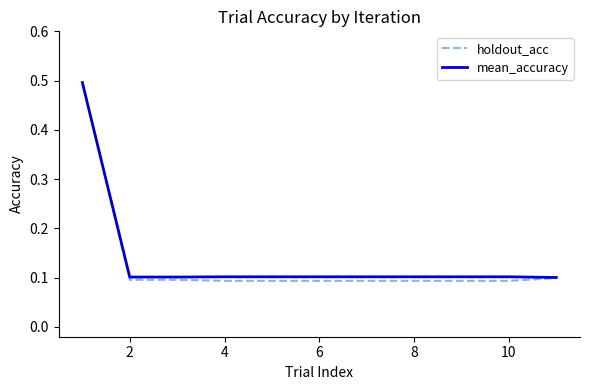

How many lines are shown in the chart?

2